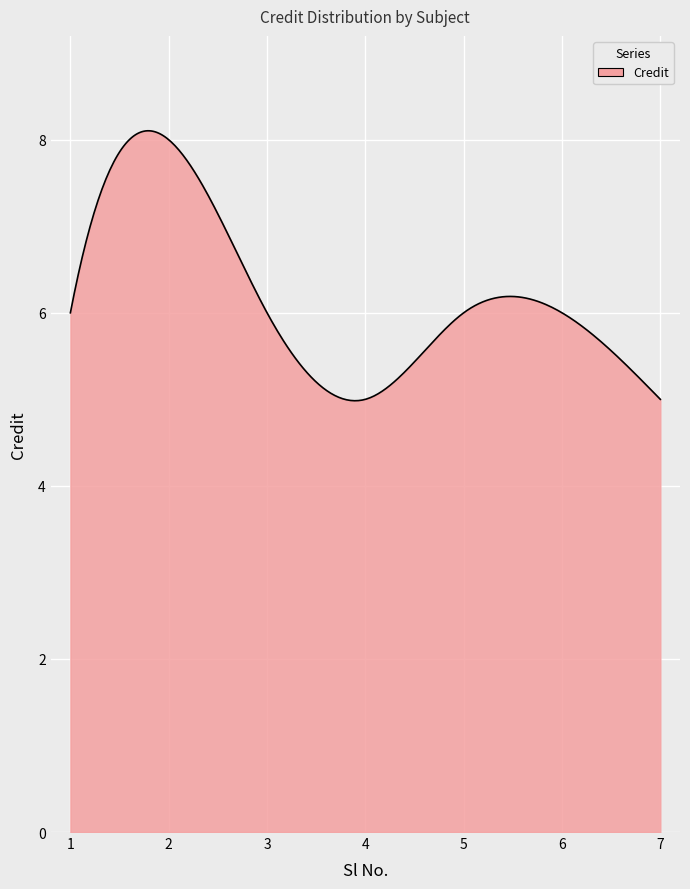

What is the difference between the maximum and minimum values?

3.1